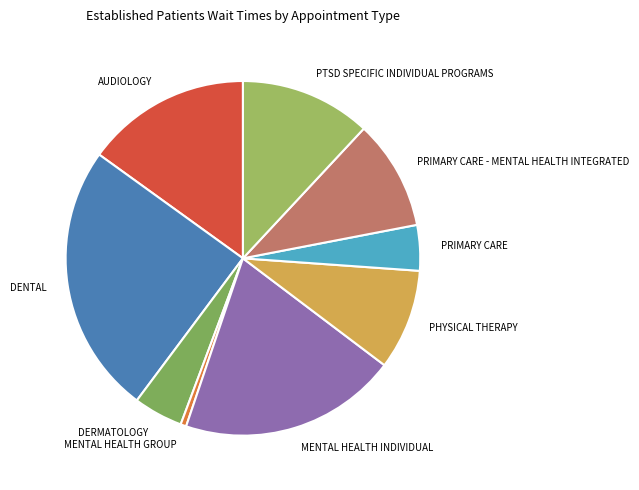

Which has a higher value, MENTAL HEALTH GROUP or PHYSICAL THERAPY?

PHYSICAL THERAPY